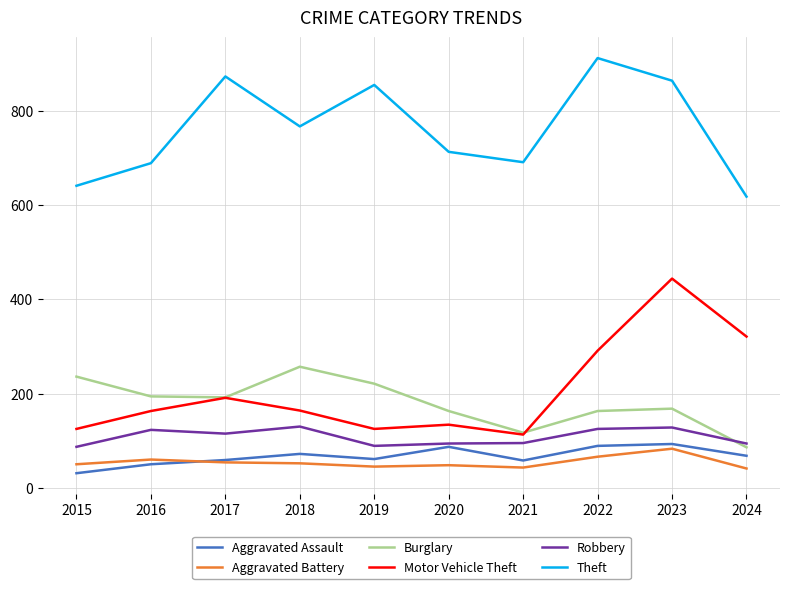

True or false: Aggravated Assault and Theft intersect in this chart.

False